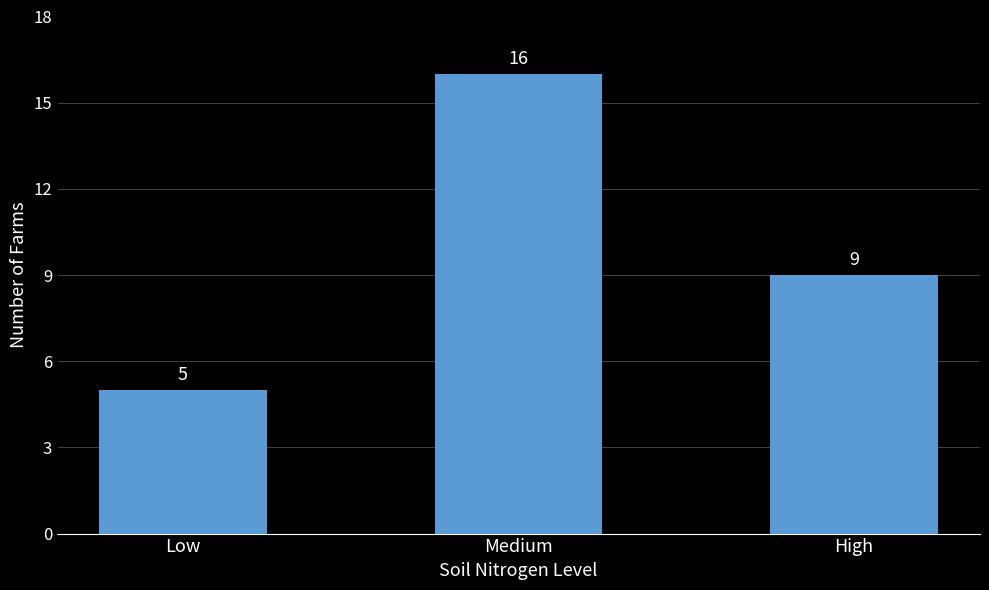

What is the label of the 1st bar from the right?

High